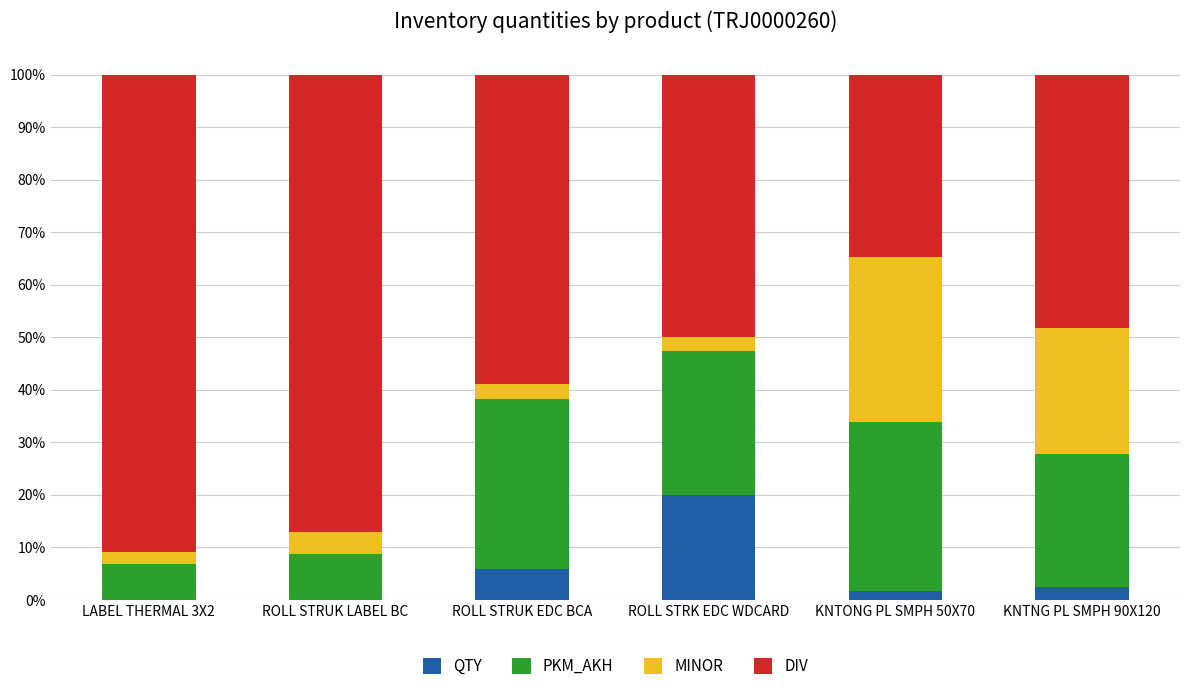

What is the maximum value for QTY?

20.0